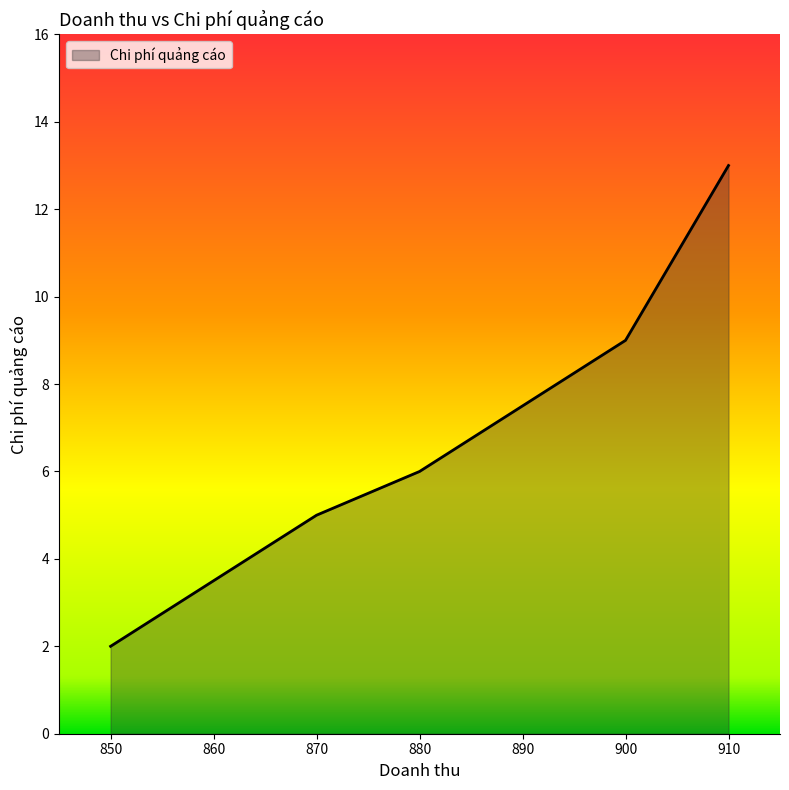

What is the change in value from 850 to 880?

+4